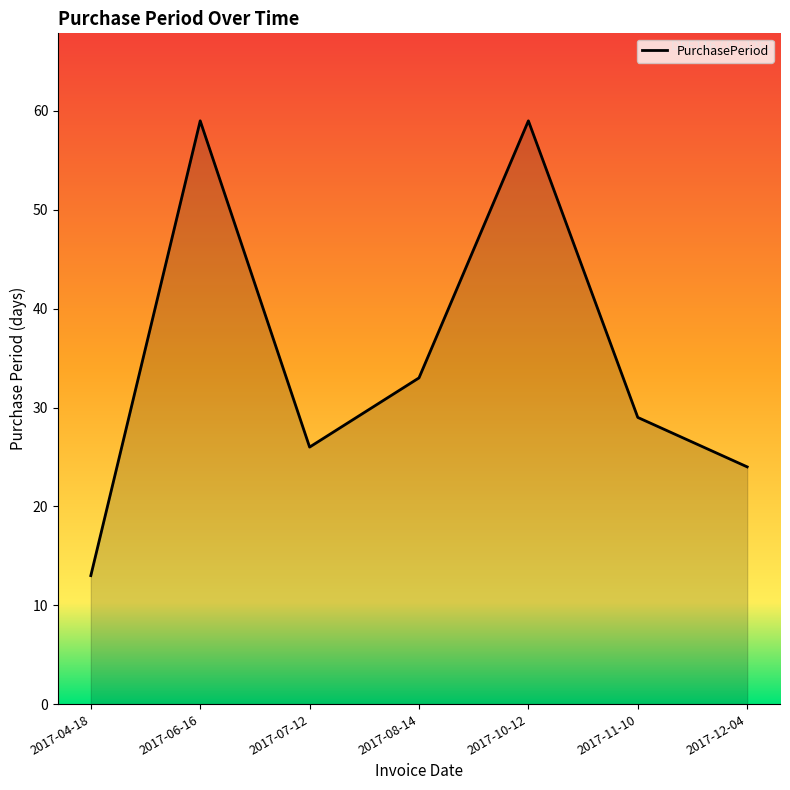

What position from the right is 2017-04-18?

7